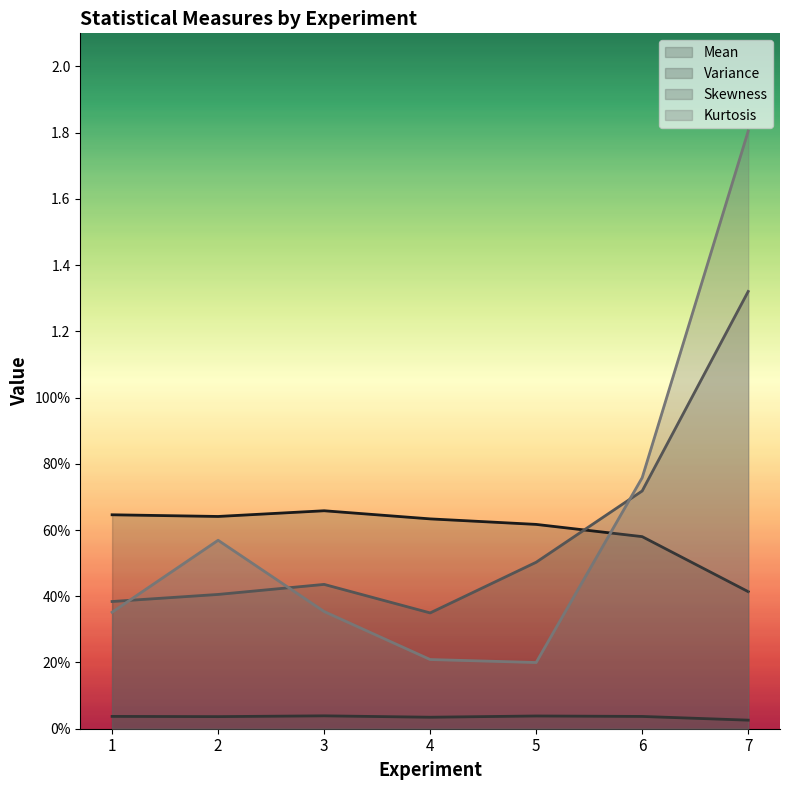

At which category is the sum across all series the highest?

7